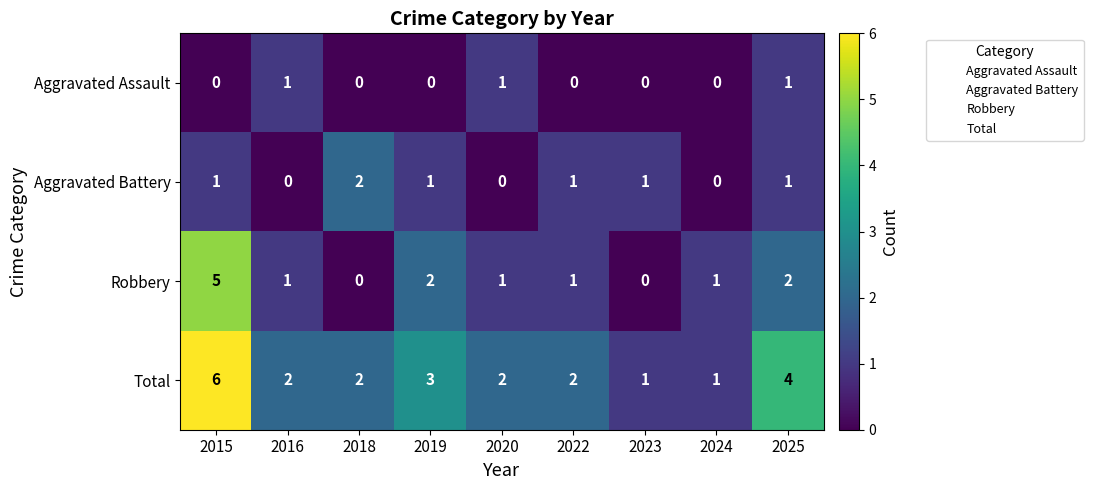

Which category has the highest value across all series?

2015